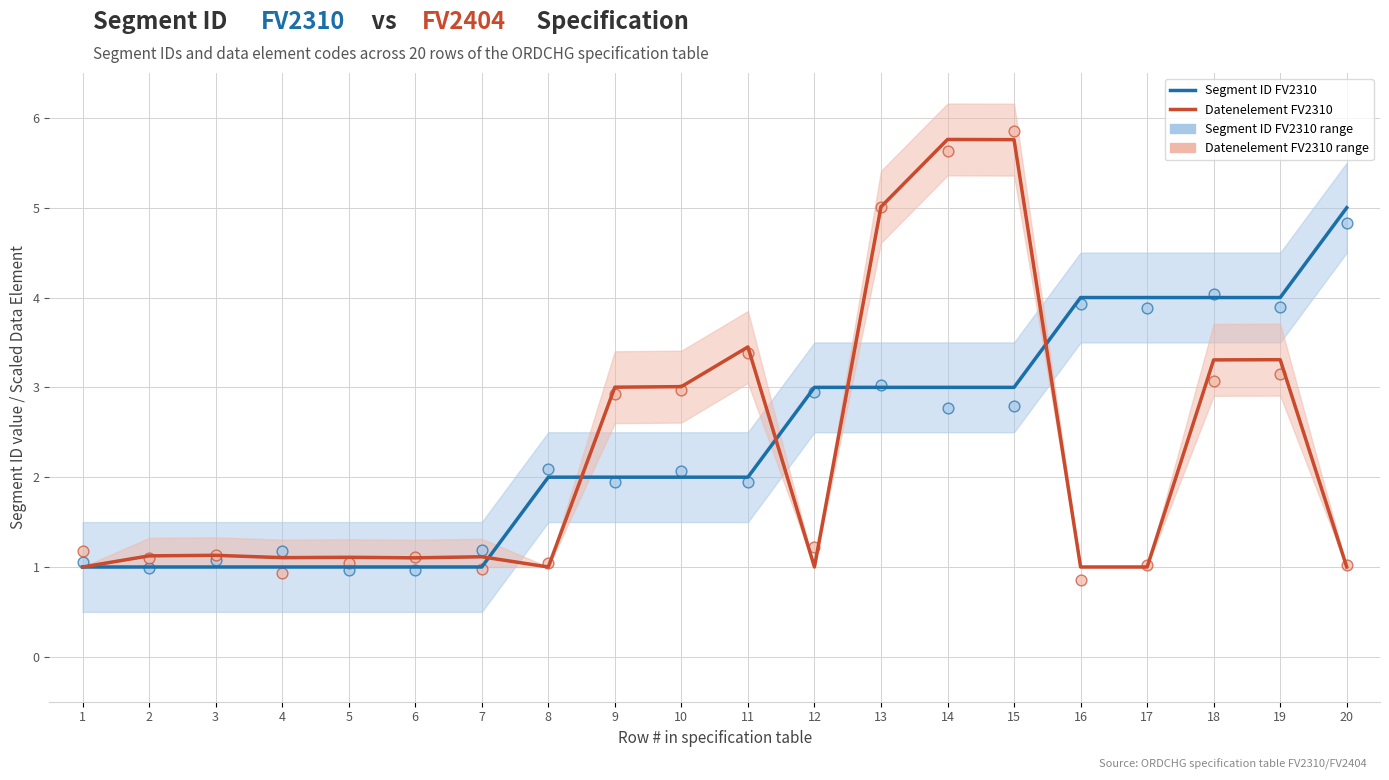

At how many categories does at least one series exceed 1?

20